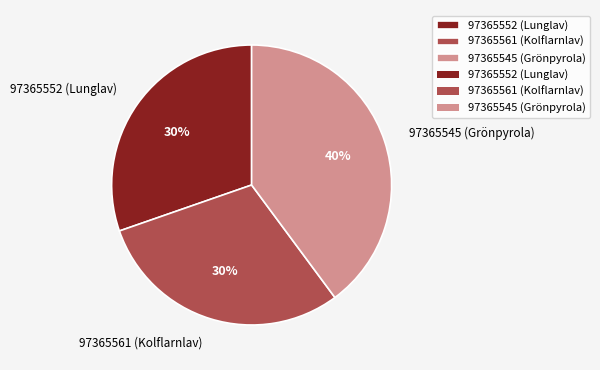

To the nearest percent, what percentage of the pie is 97365552 (Lunglav)?

30%